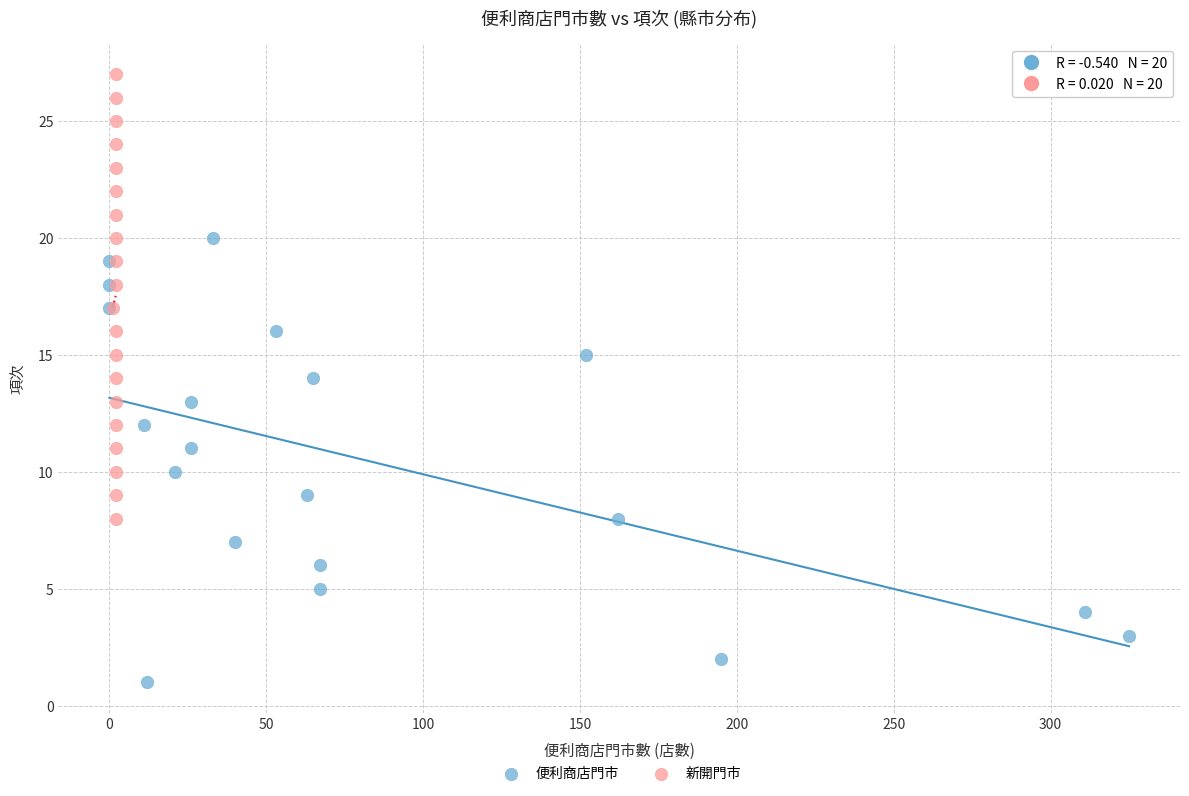

Which series reaches the minimum Y coordinate?

便利商店門市